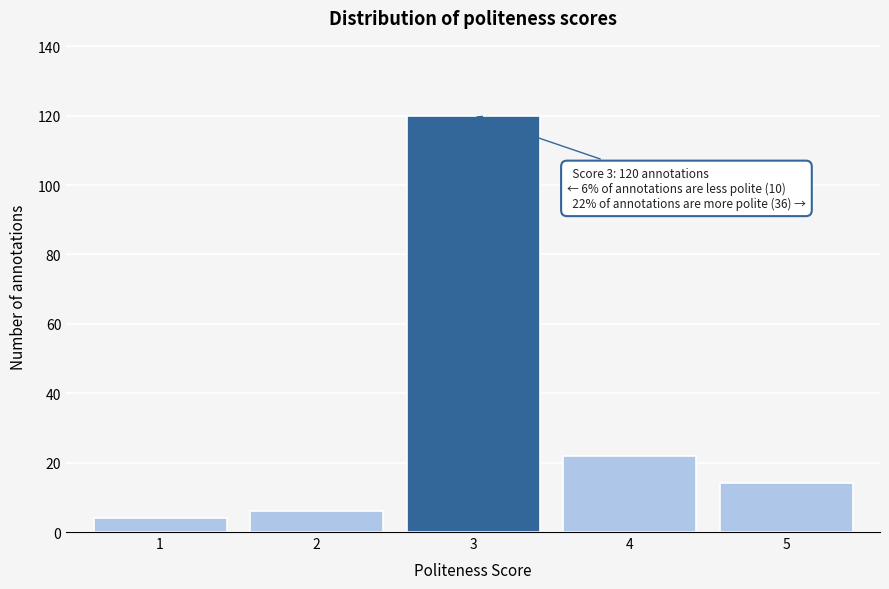

Reading right to left, list all the values displayed in this chart.

5=14	4=22	3=120	2=6	1=4